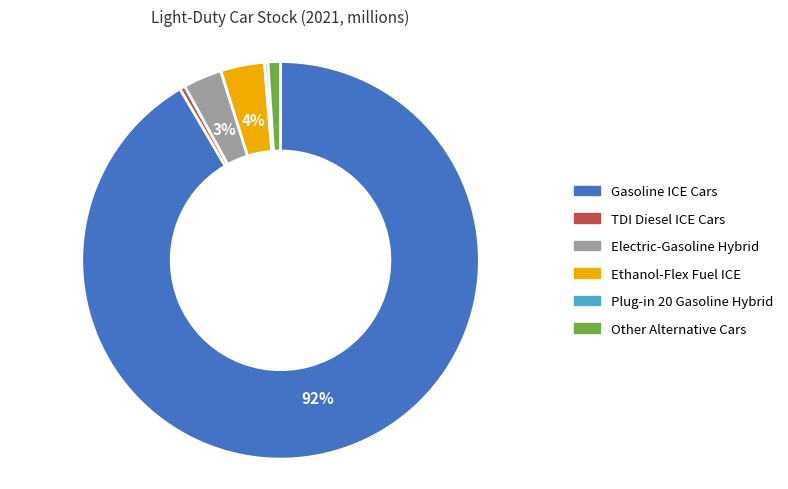

Is it true that Other Alternative Cars is 1% of the pie?

True